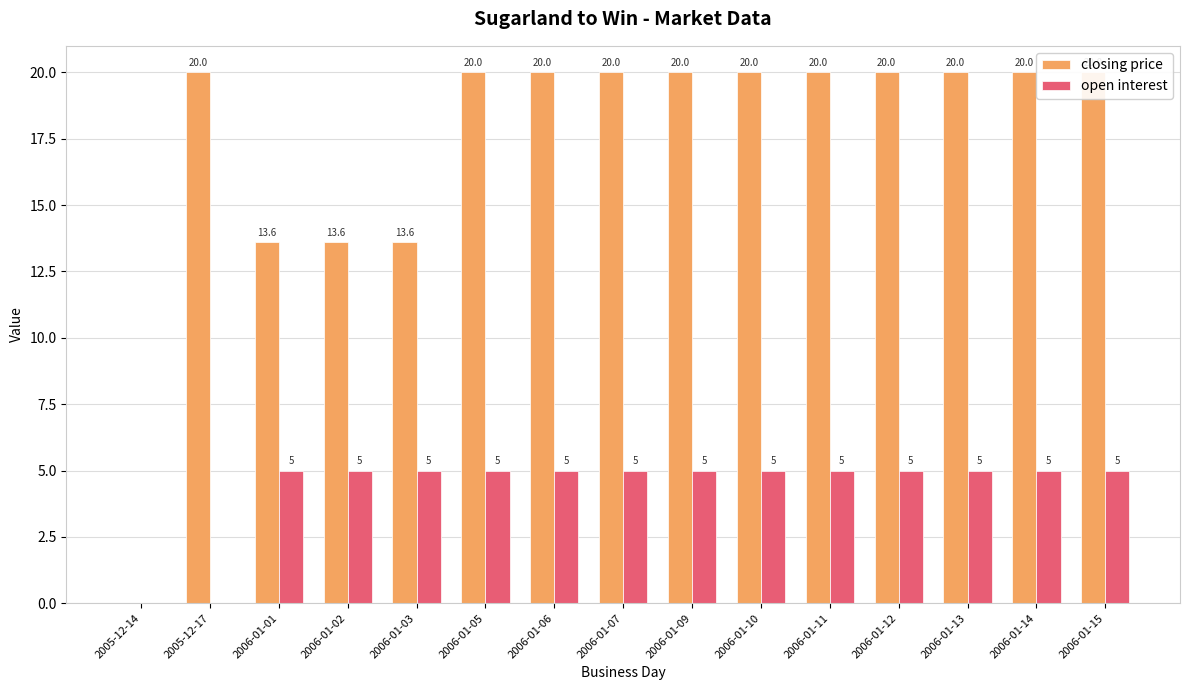

How many series are shown in this chart?

2